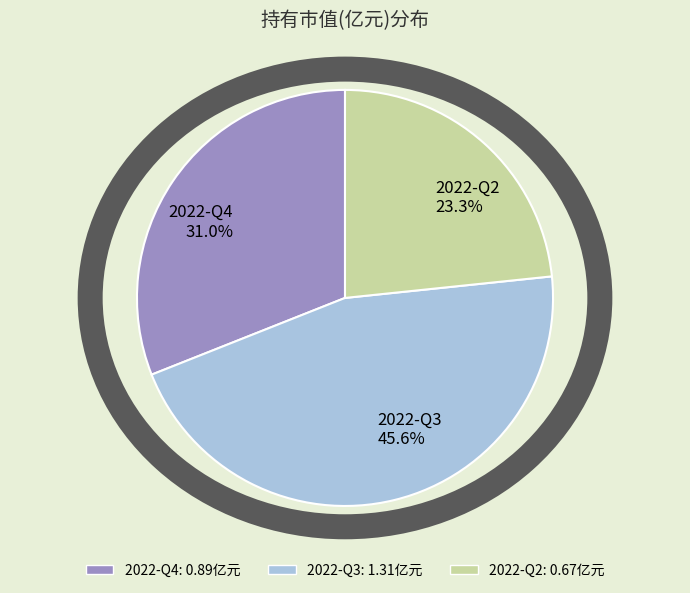

To the nearest percent, what percentage of the pie is 2022-Q2?

23%